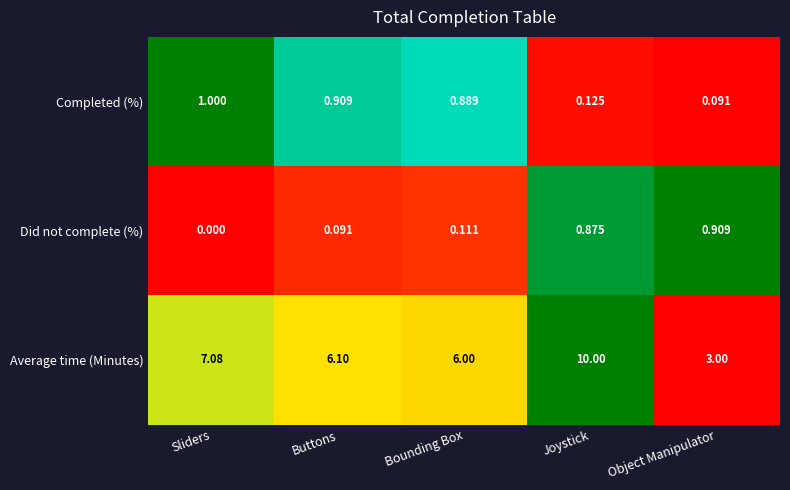

List the labels in order of Did not complete (%) value, largest first.

Object Manipulator, Joystick, Bounding Box, Buttons, Sliders